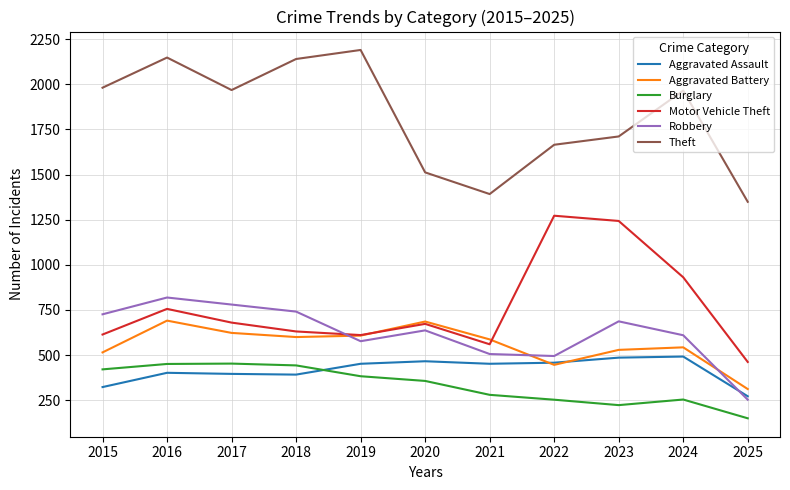

What is the maximum value shown in the chart?

2190